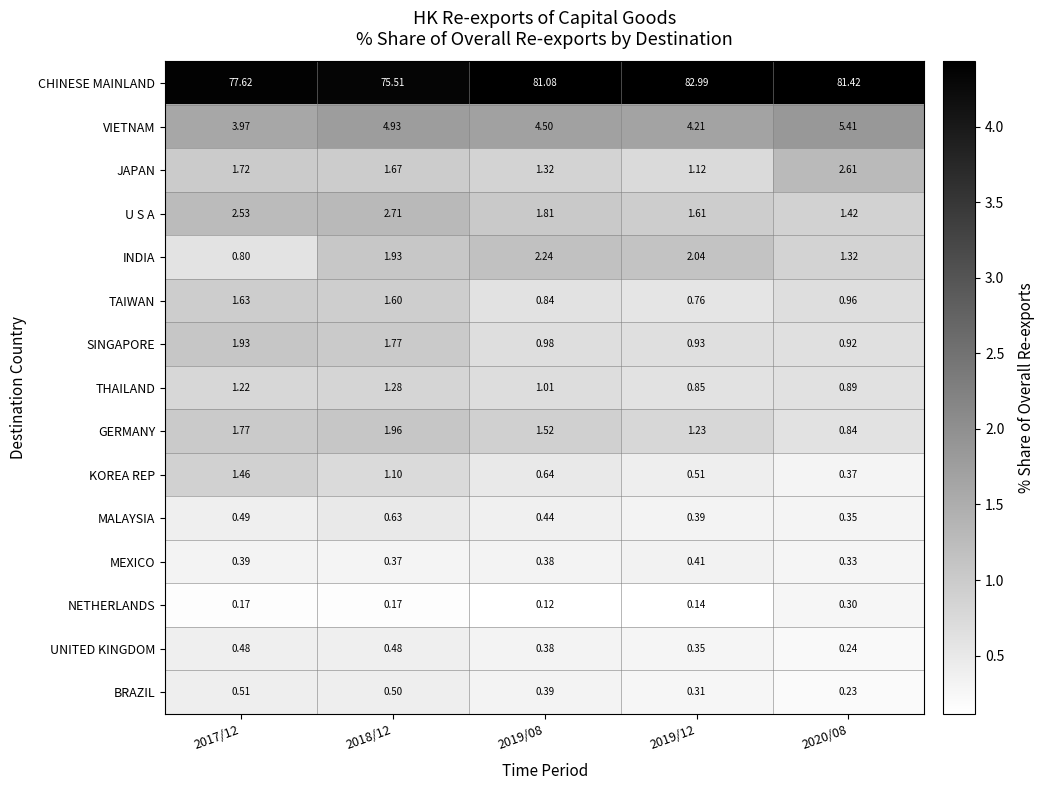

Which series has the largest range (max minus min)?

CHINESE MAINLAND